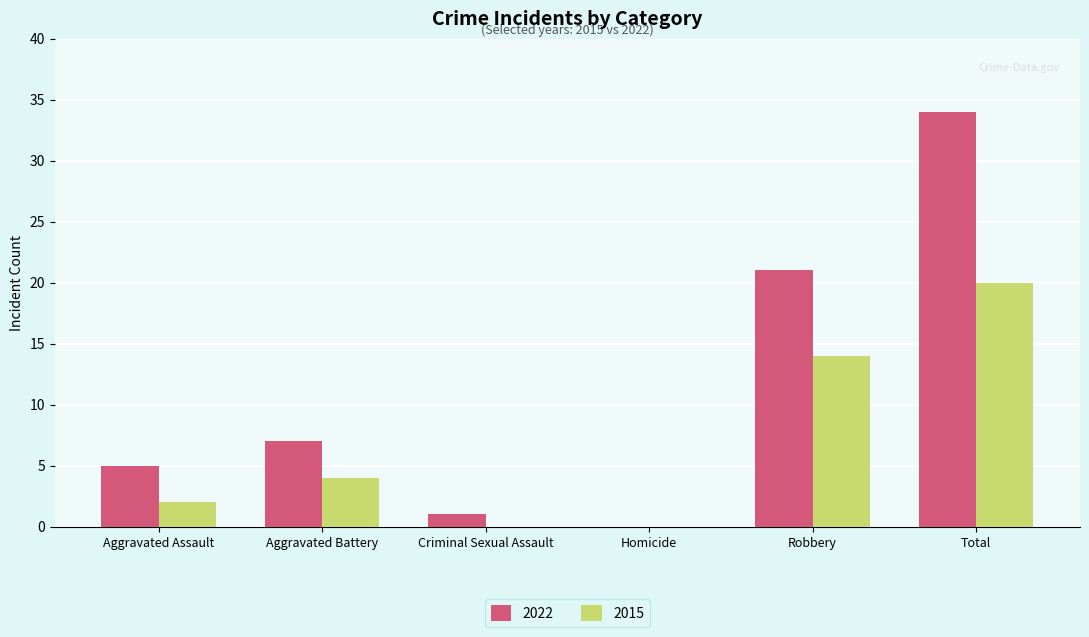

How many categories are shown in the chart?

6